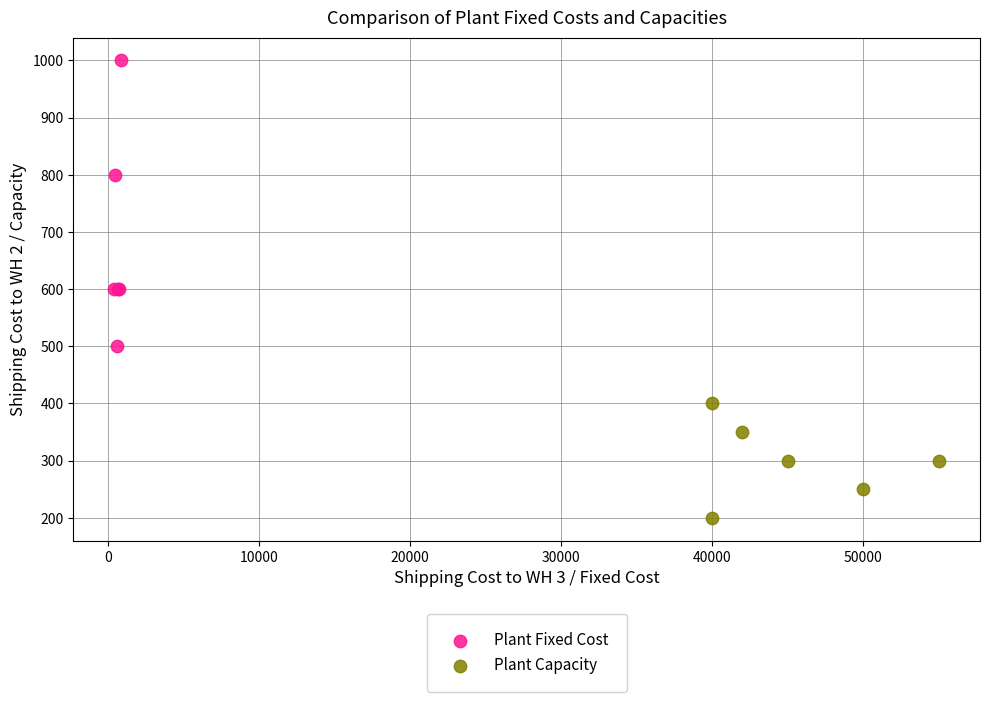

Which series reaches the maximum Y coordinate?

Plant Fixed Cost